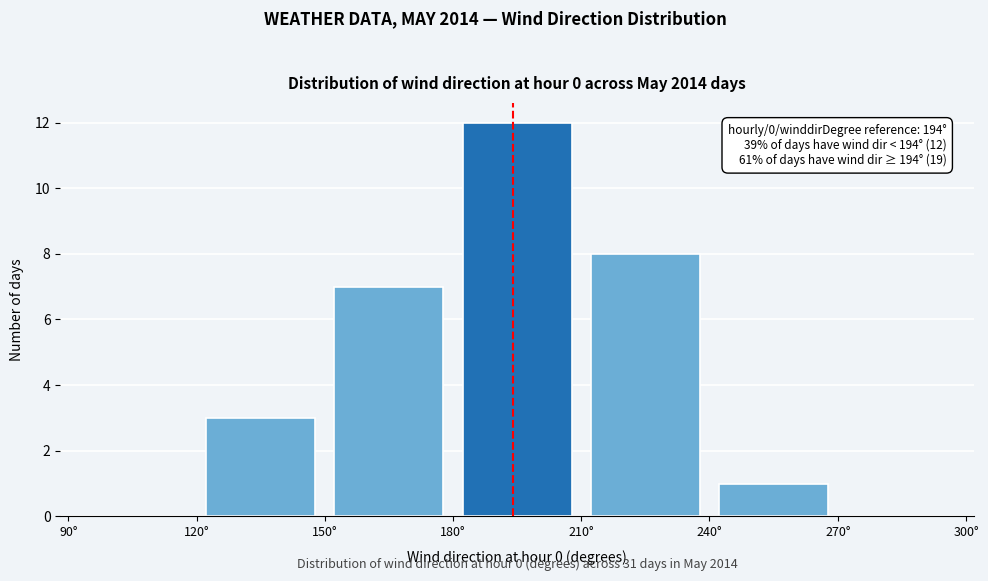

Which range on the x-axis has the tallest bar?

180 to 210